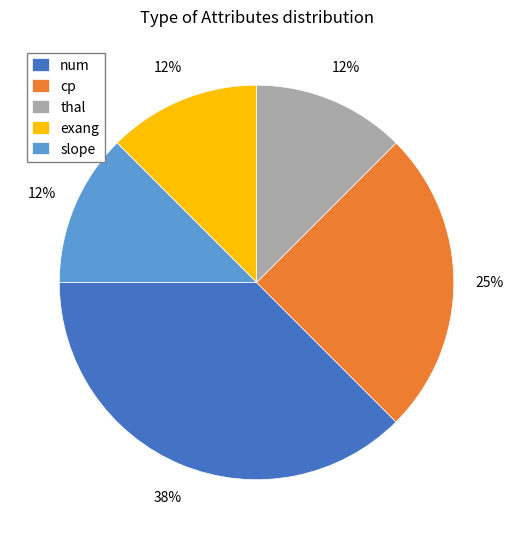

Does thal represent more than half of the total?

No